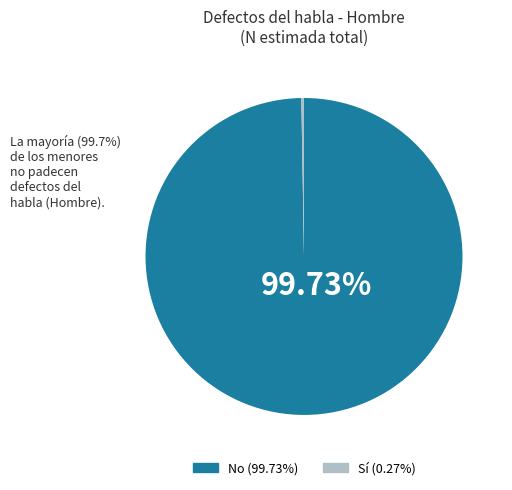

The No slice represents 100% of the pie. True or false?

True